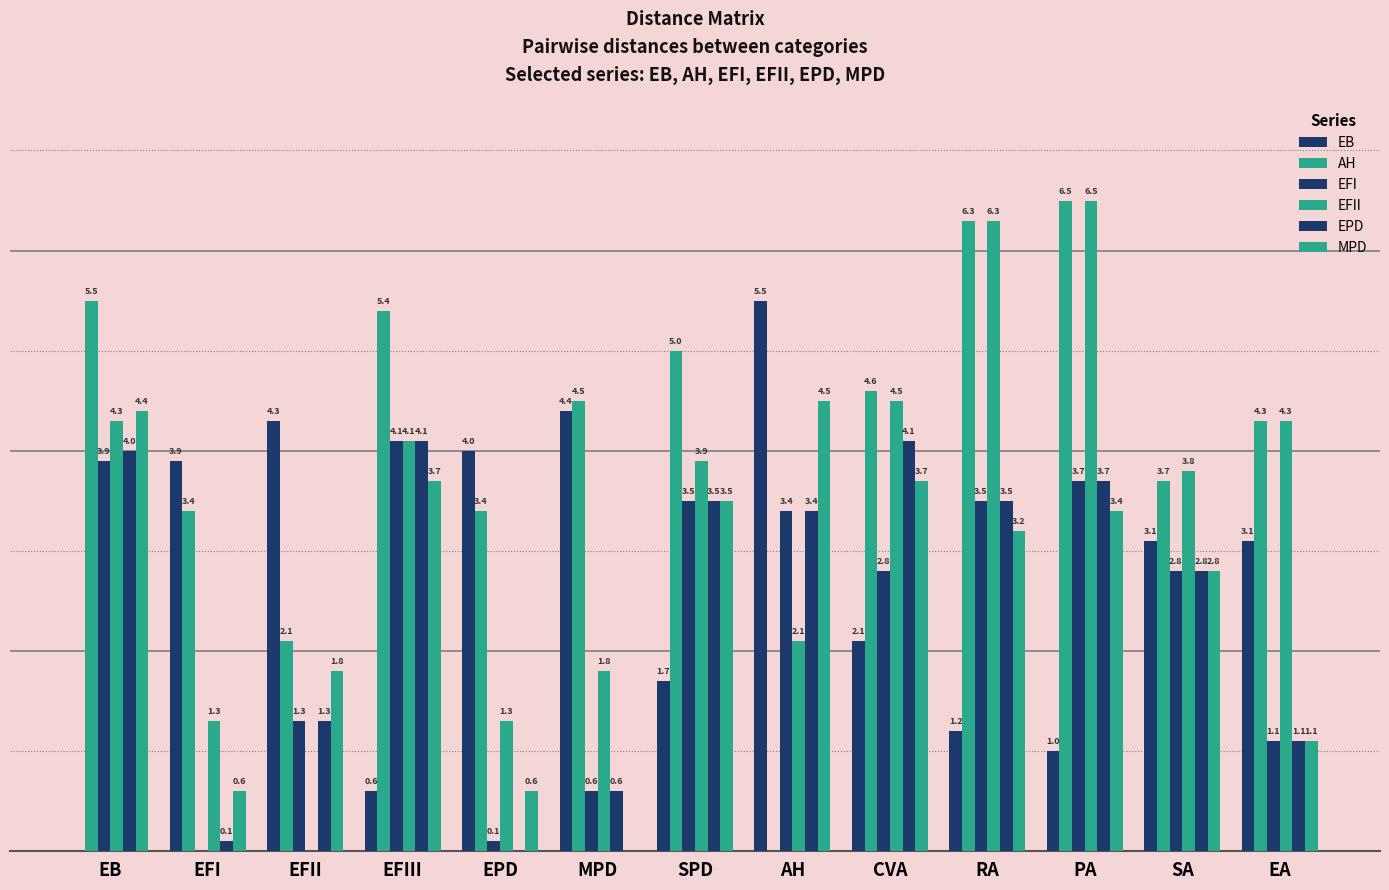

Are the bars horizontal?

No